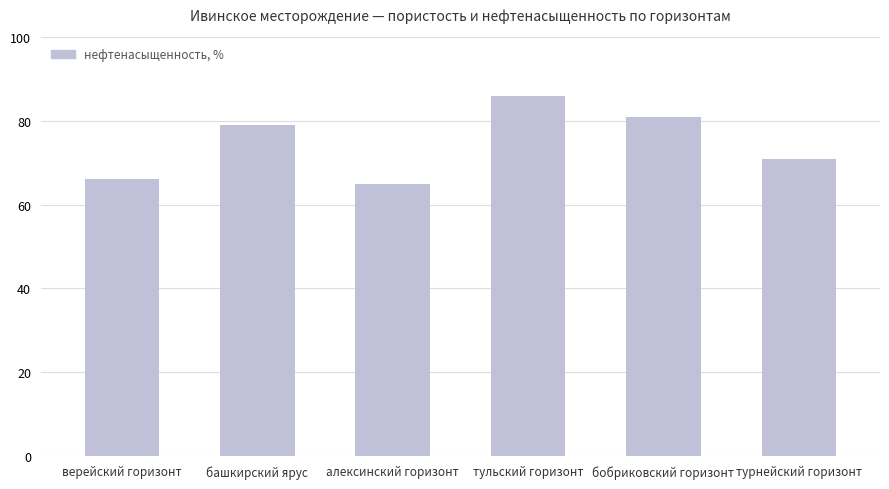

The chart shows a value of 92 at алексинский горизонт. True or false?

False